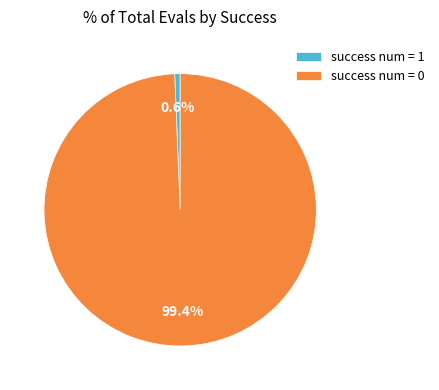

To the nearest percent, what percentage of the pie is success num = 0?

99%